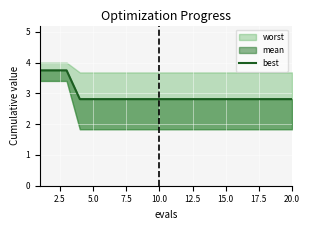

Reading right to left, extract all data points from this chart.

2.8	2.8	2.8	2.8	2.8	2.8	2.8	2.8	2.8	2.8	2.8	2.8	2.8	2.8	2.8	2.8	2.8	3.7	3.7	3.7